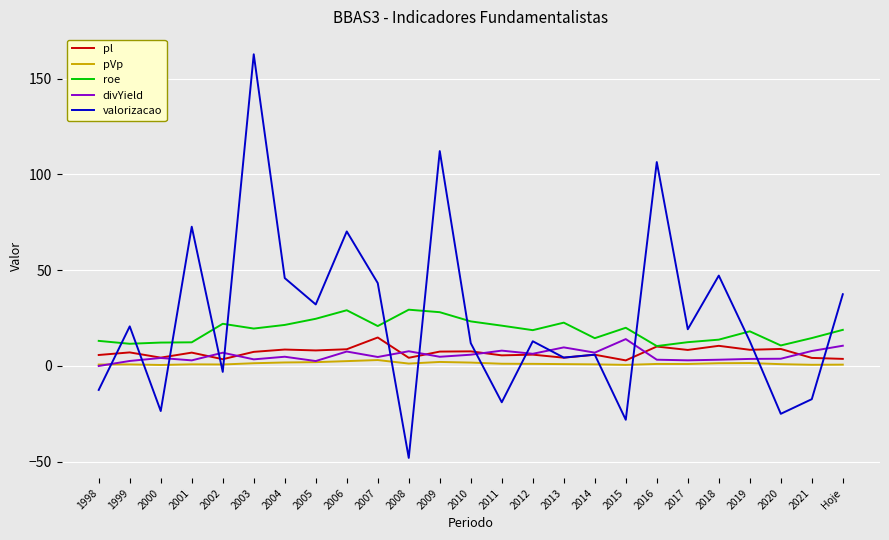

What is the spread (max minus min) of values at 2017?

18.1